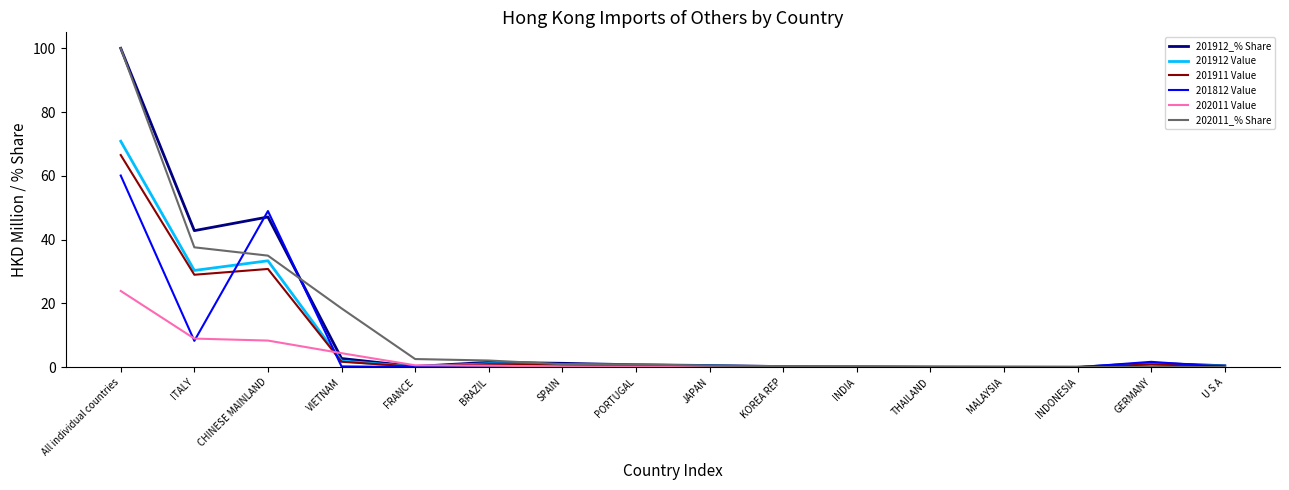

What is the spread (max minus min) of values at PORTUGAL?

0.9